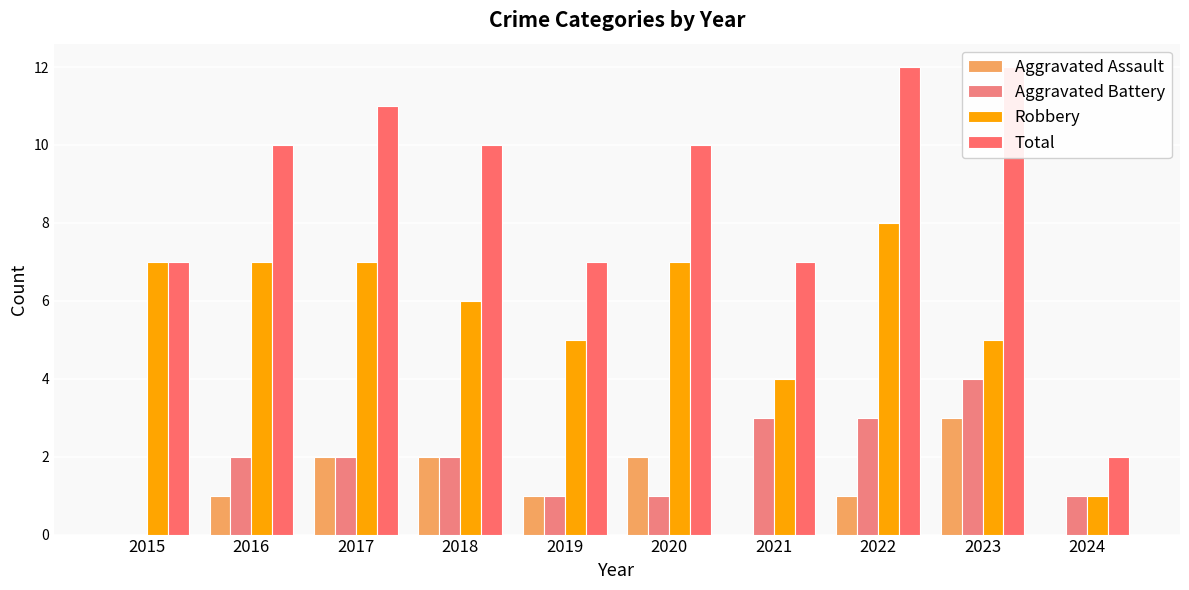

Reading left to right, what are all the values shown in this chart?

Aggravated Assault: 2015=0	2016=1	2017=2	2018=2	2019=1	2020=2	2021=0	2022=1	2023=3	2024=0
Aggravated Battery: 2015=0	2016=2	2017=2	2018=2	2019=1	2020=1	2021=3	2022=3	2023=4	2024=1
Robbery: 2015=7	2016=7	2017=7	2018=6	2019=5	2020=7	2021=4	2022=8	2023=5	2024=1
Total: 2015=7	2016=10	2017=11	2018=10	2019=7	2020=10	2021=7	2022=12	2023=12	2024=2